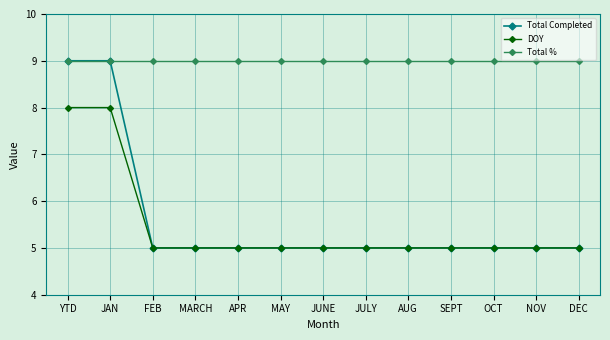

What are all the series names shown in the legend?

Total Completed, DOY, Total %